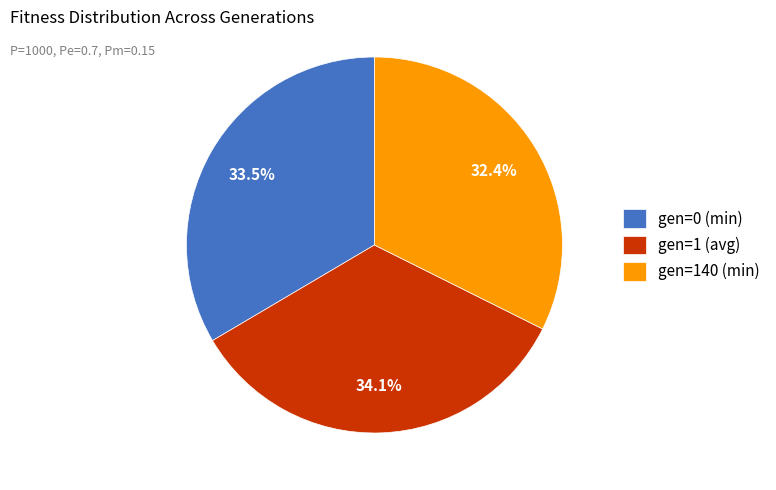

Which category has the smallest portion of the pie?

gen=140 (min)